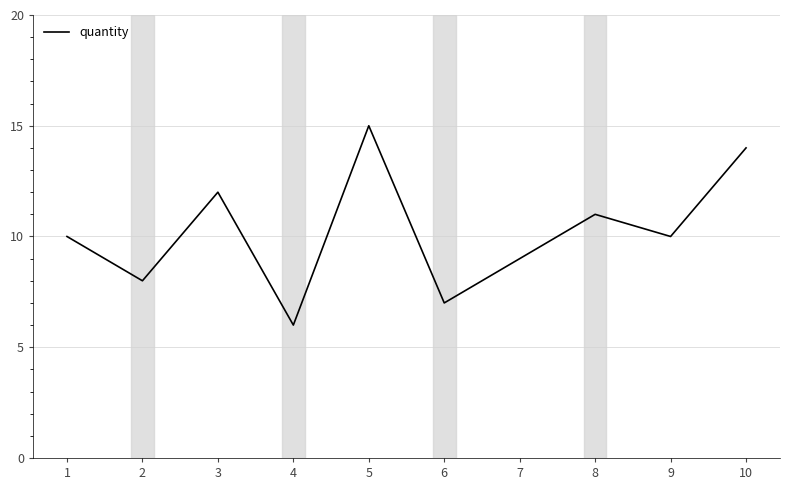

Which label corresponds to the largest value in the chart?

5